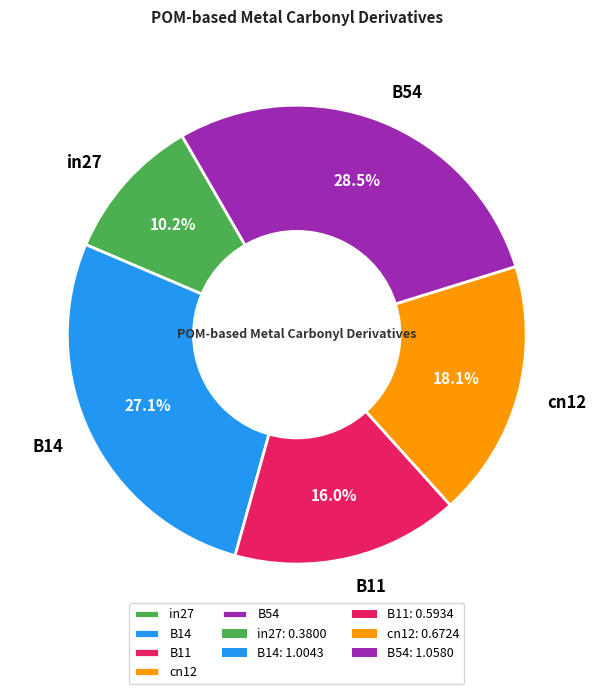

The B14 slice represents 17% of the pie. True or false?

False